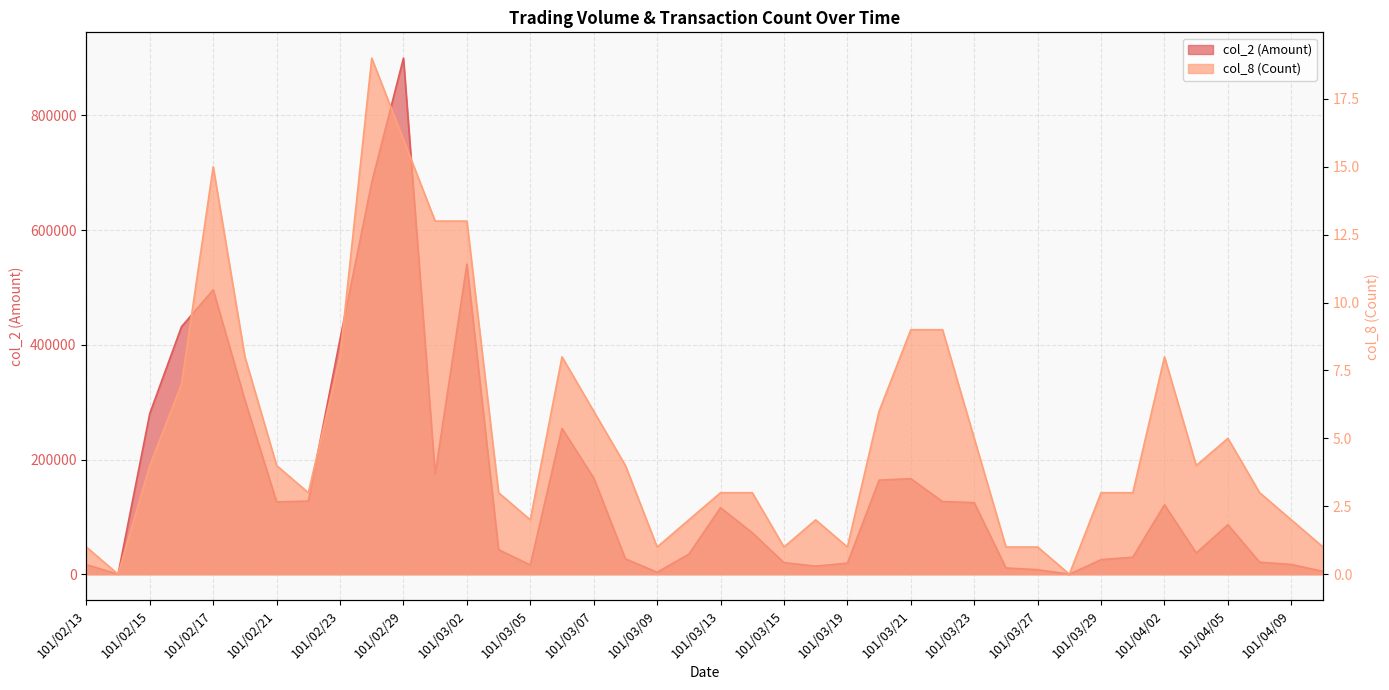

True or false: col_2 (Amount) and col_8 (Count) intersect in this chart.

False